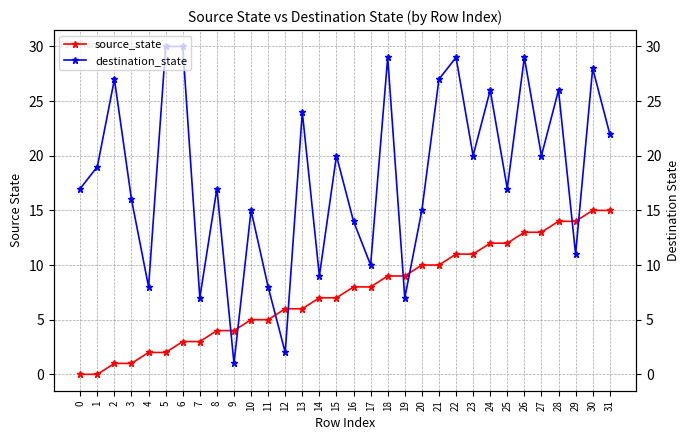

What are all the series names shown in the legend?

source_state, destination_state